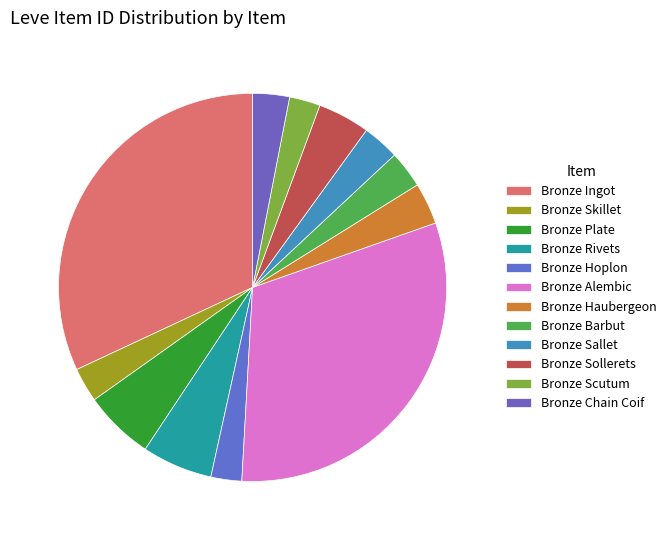

Between Bronze Sollerets and Bronze Rivets, which is larger?

Bronze Rivets